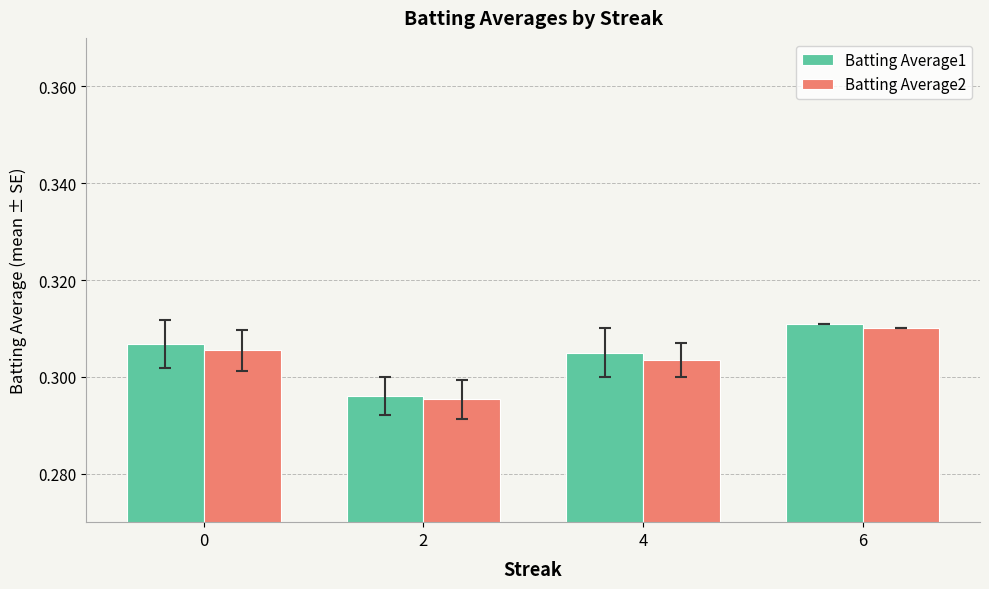

What is the sum of the Batting Average1 values at 2 and 4?

0.6